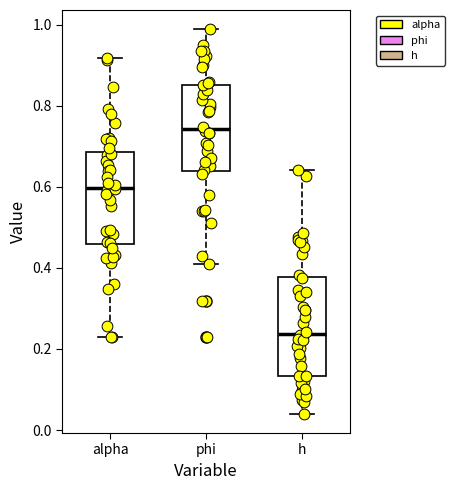

Reading left to right, read every box against the y-axis: the position of its median line, the range the box covers, and the ends of its whiskers. The values are not printed on the chart, so give them approximately, as read against the axis.

alpha: median 0.60, box 0.46 to 0.68, whiskers 0.22 to 0.92
phi: median 0.74, box 0.64 to 0.86, whiskers 0.40 to 0.98
h: median 0.24, box 0.14 to 0.38, whiskers 0.04 to 0.64